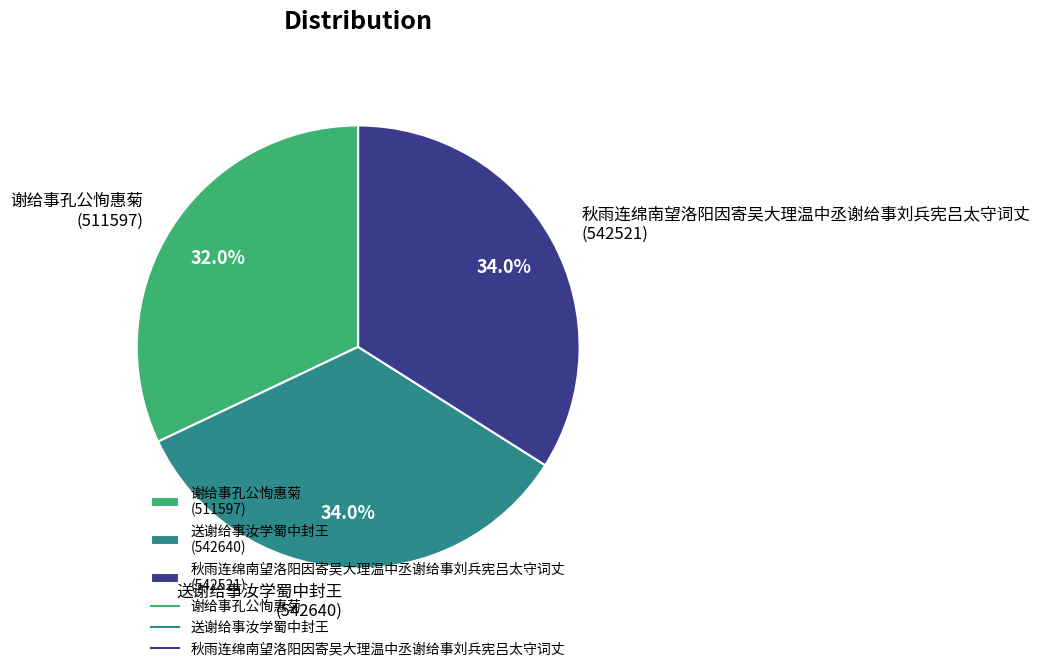

True or false: 秋雨连绵南望洛阳因寄吴大理温中丞谢给事刘兵宪吕太守词丈 accounts for 48% of the total.

False